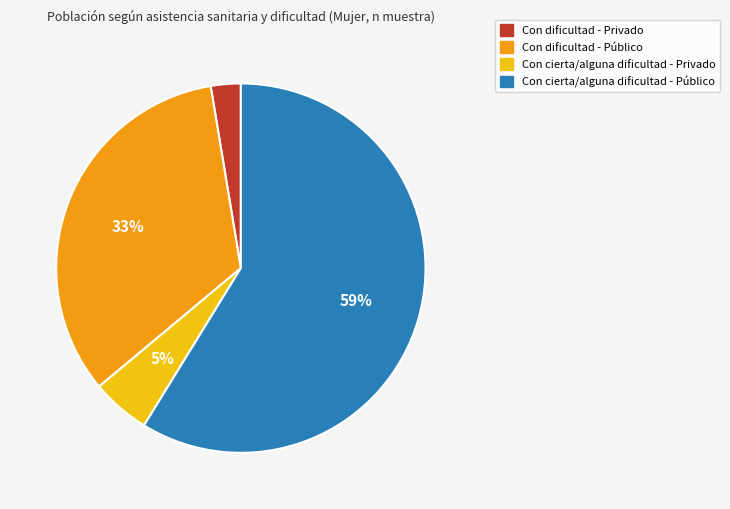

Combined, do Con cierta/alguna dificultad - Público and Con dificultad - Público account for over 50%?

Yes